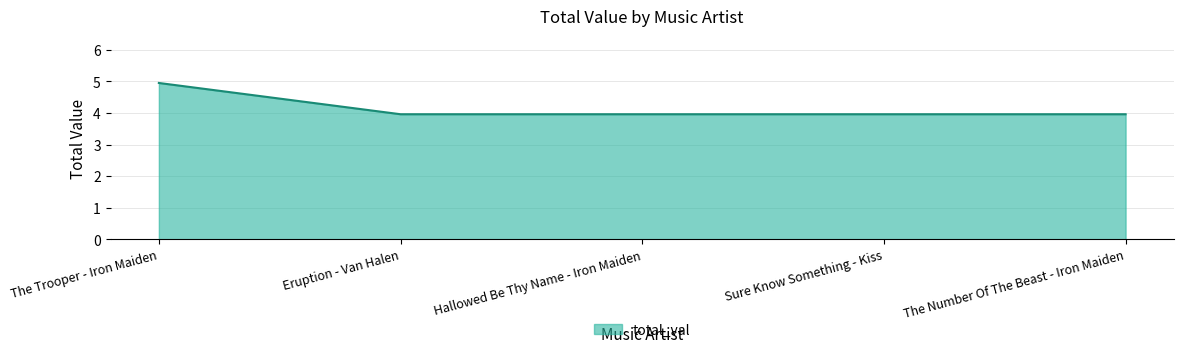

What is the change in value from The Trooper - Iron Maiden to Hallowed Be Thy Name - Iron Maiden?

-1.0